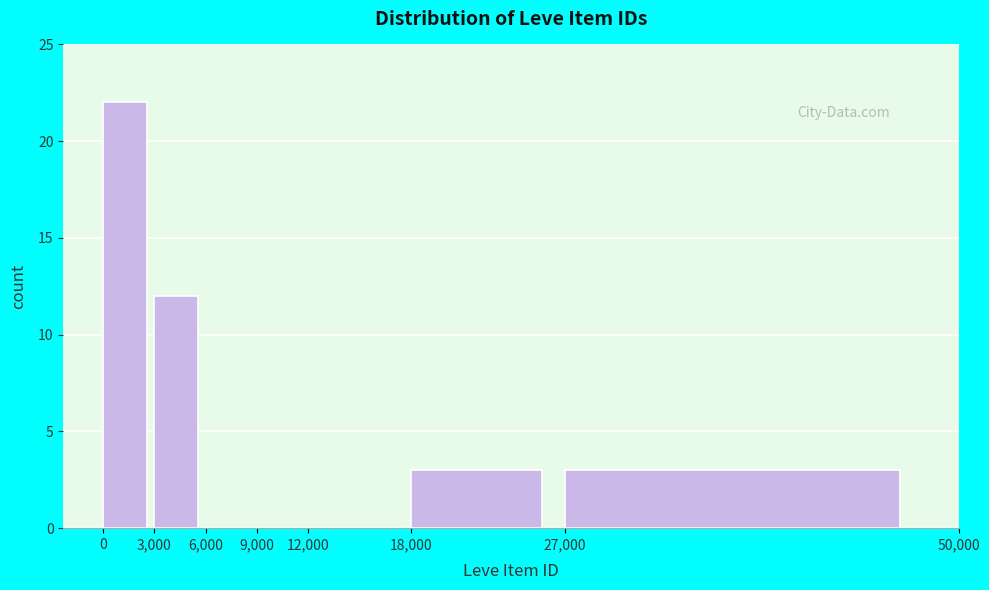

Reading left to right, list every bar in this chart as the range it spans on the x-axis followed by its height. The values are not printed on the chart, so give them approximately, as read against the axis.

0 to 3,000: 22
3,000 to 6,000: 12
6,000 to 9,000: 0
9,000 to 12,000: 0
12,000 to 18,000: 0
18,000 to 27,000: 3
27,000 to 50,000: 3